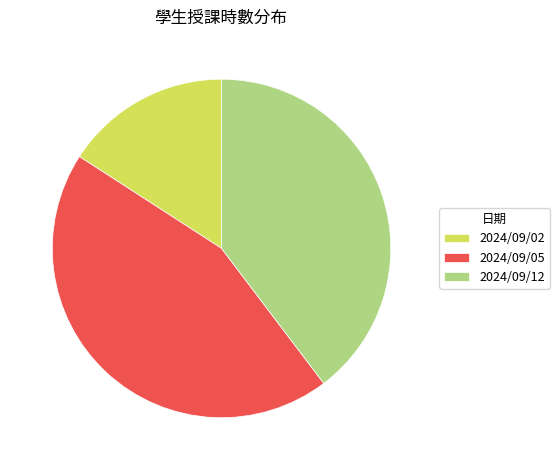

Is it true that 2024/09/02 is 16% of the pie?

True